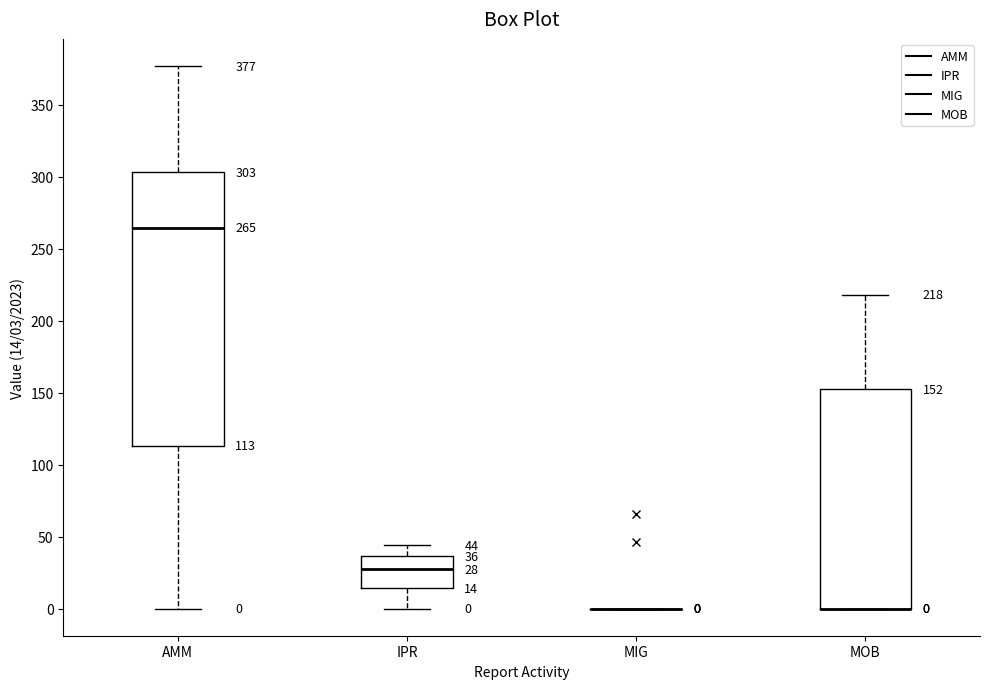

Comparing the boxes themselves (not the whiskers), which one is the tallest?

AMM